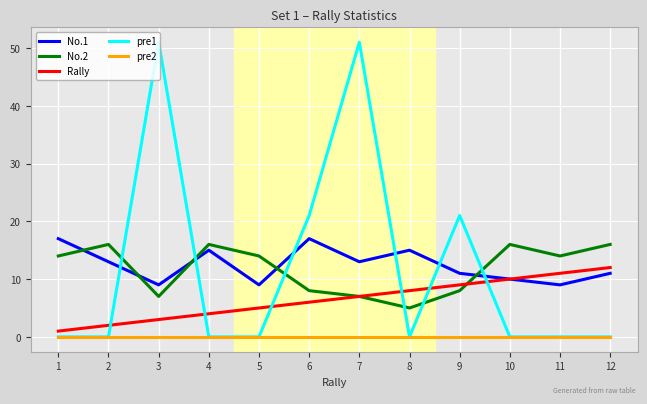

Does the chart have visible grid lines?

Yes